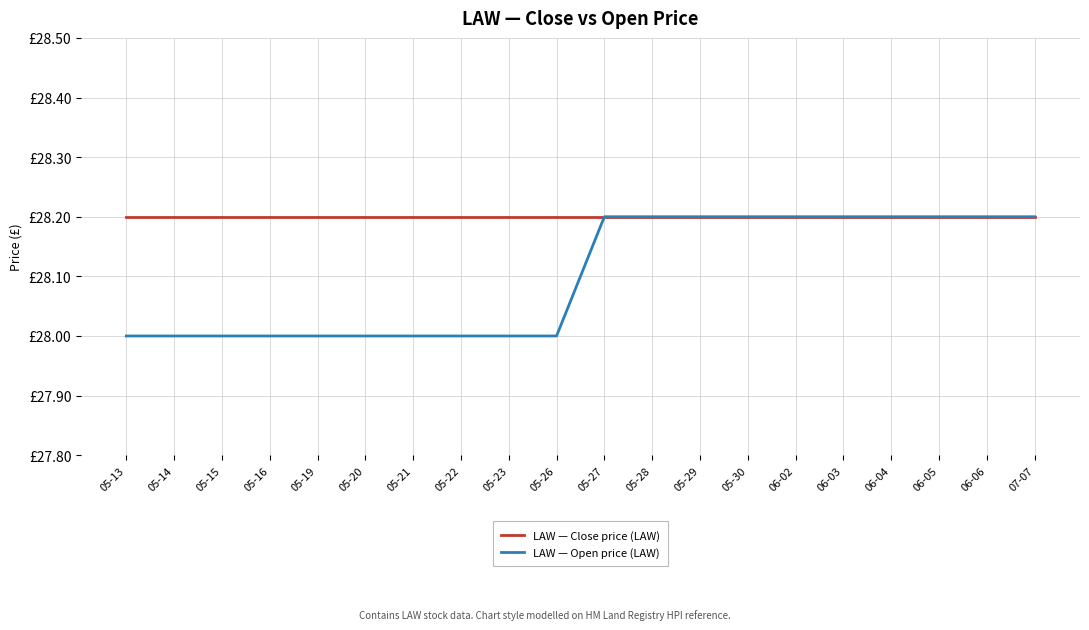

Which has a higher value, 05-29 or 05-19?

05-29